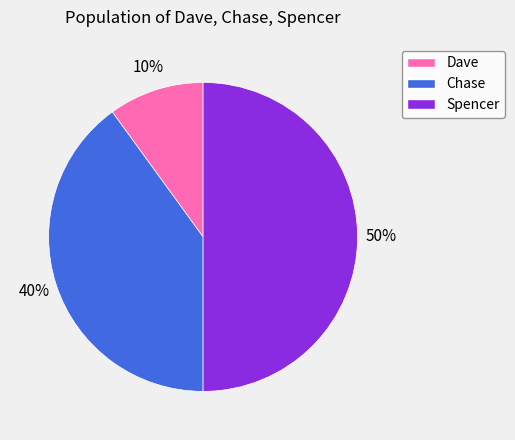

Between Spencer and Chase, which is larger?

Spencer